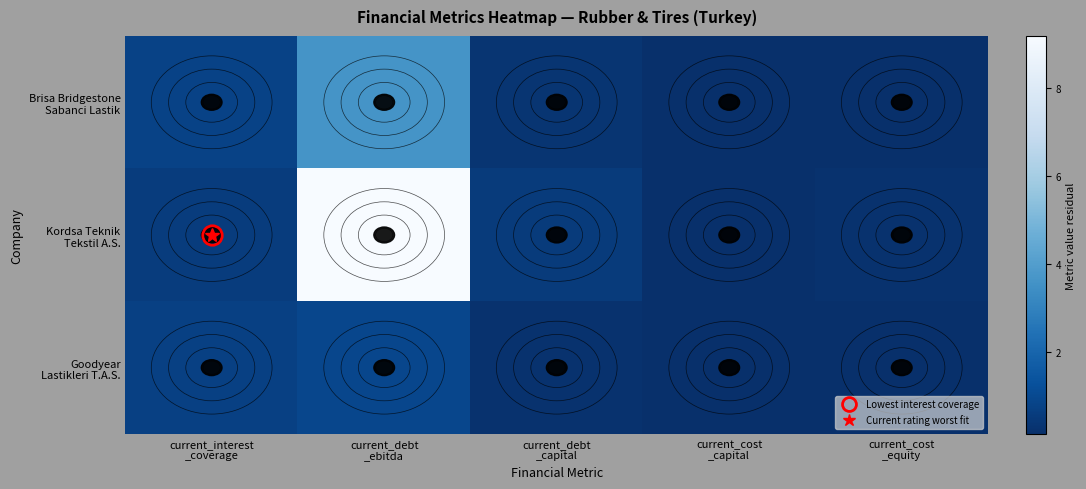

Between current_debt _ebitda and current_cost _capital, which series saw the biggest shift?

Kordsa Teknik Tekstil A.S.